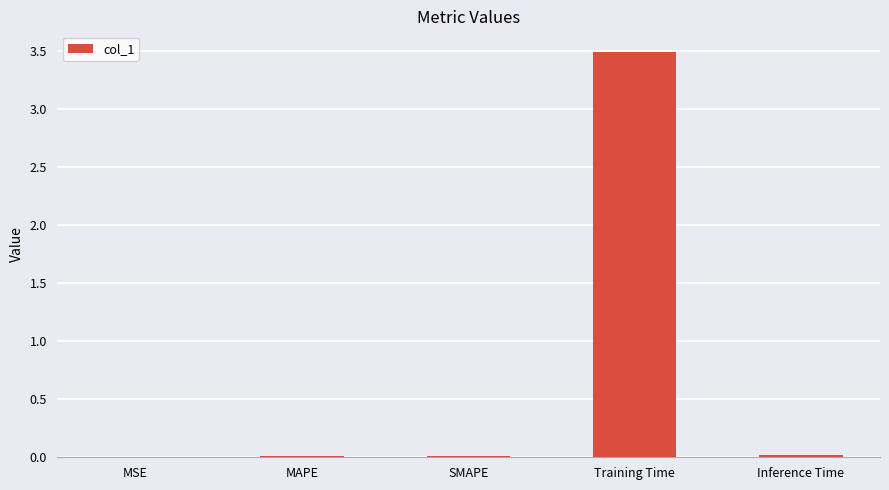

Is it true that the value at SMAPE is 0.0?

True